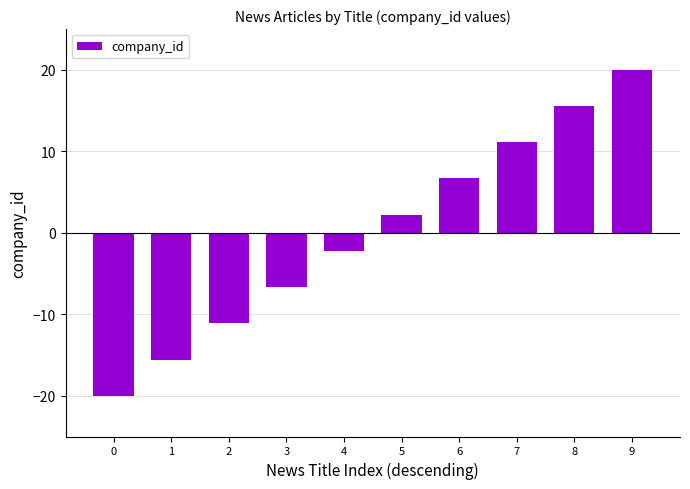

How many series are shown in this chart?

1